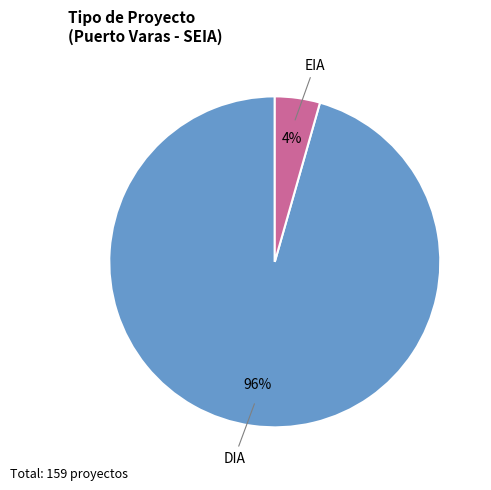

What is the smallest slice in the pie chart?

EIA